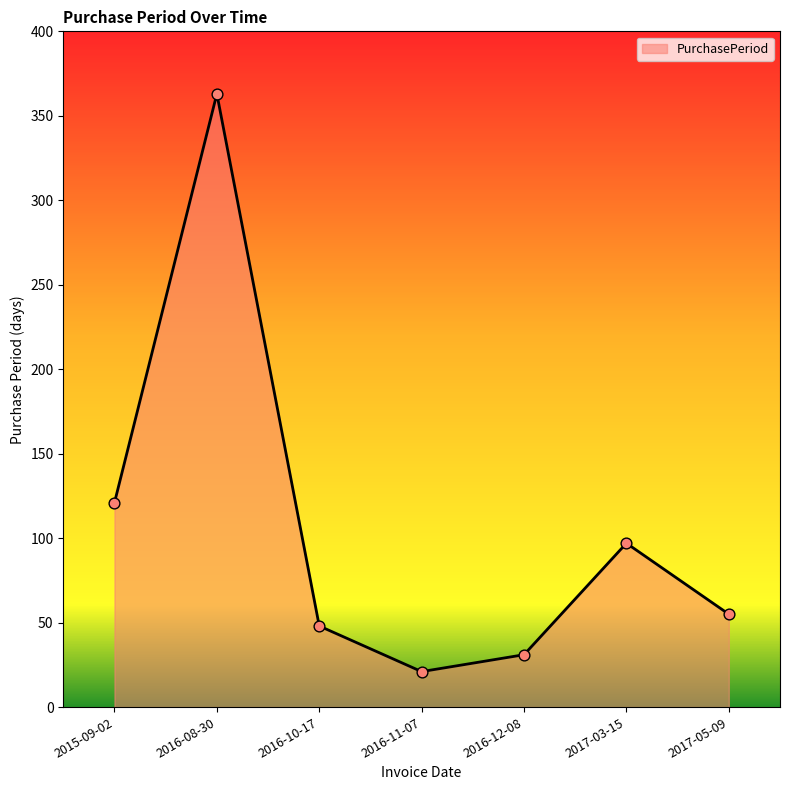

What is the change in value from 2016-10-17 to 2016-12-08?

-17